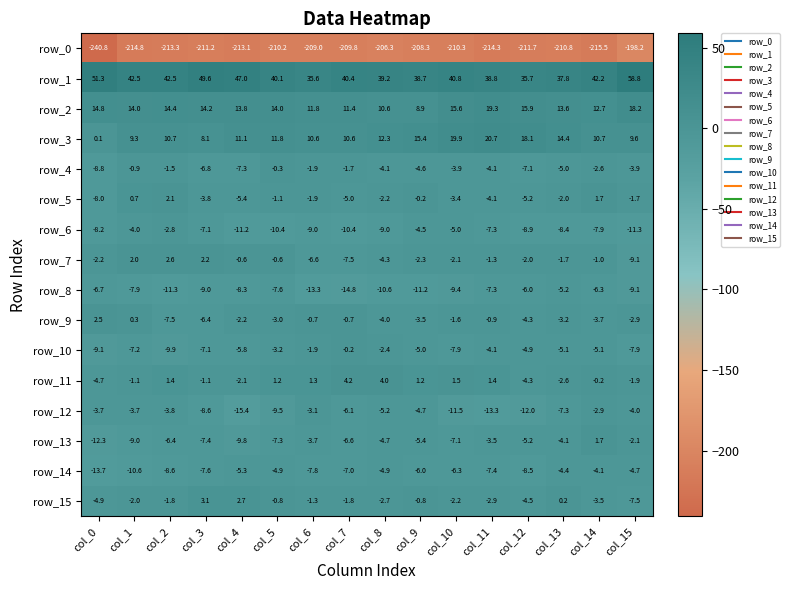

How many data points in row_1 are above 40?

10